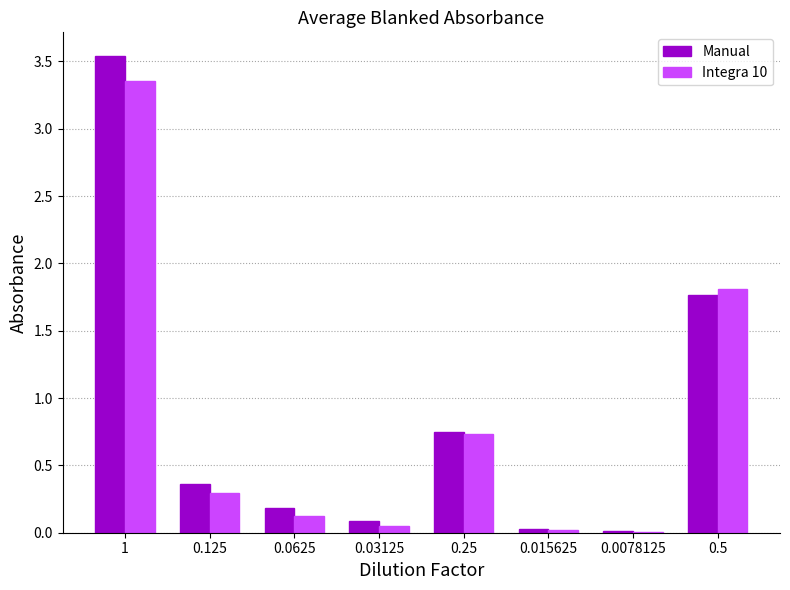

True or false: Integra 10 has a value of 0.0 at 0.015625.

True